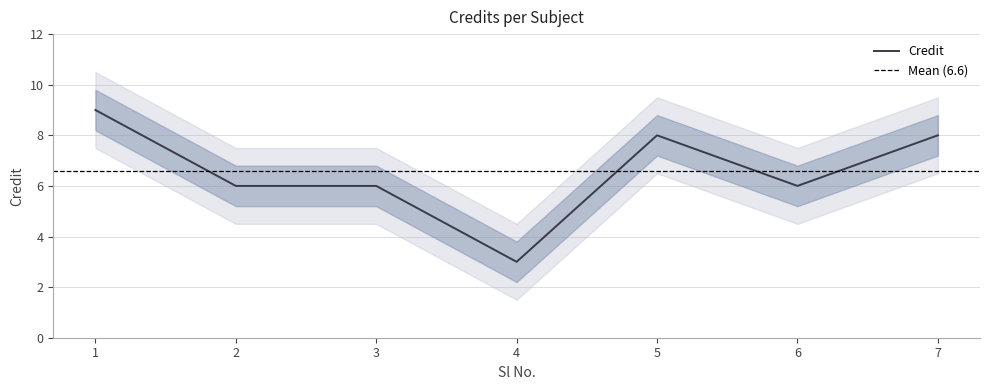

Between 3 and 6, which is larger?

3